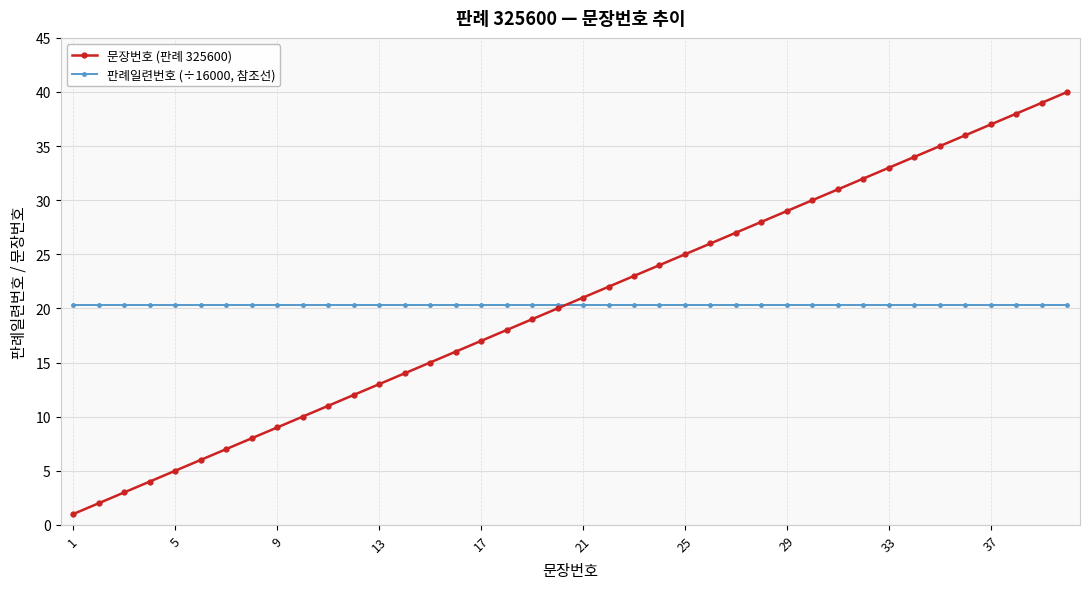

Reading right to left, transcribe all the data shown in this chart.

문장번호 (판례 325600): 40.0	39.0	38.0	37.0	36.0	35.0	34.0	33.0	32.0	31.0	30.0	29.0	28.0	27.0	26.0	25.0	24.0	23.0	22.0	21.0	20.0	19.0	18.0	17.0	16.0	15.0	14.0	13.0	12.0	11.0	10.0	9.0	8.0	7.0	6.0	5.0	4.0	3.0	2.0	1.0
판례일련번호 (÷16000, 참조선): 20.4	20.4	20.4	20.4	20.4	20.4	20.4	20.4	20.4	20.4	20.4	20.4	20.4	20.4	20.4	20.4	20.4	20.4	20.4	20.4	20.4	20.4	20.4	20.4	20.4	20.4	20.4	20.4	20.4	20.4	20.4	20.4	20.4	20.4	20.4	20.4	20.4	20.4	20.4	20.4